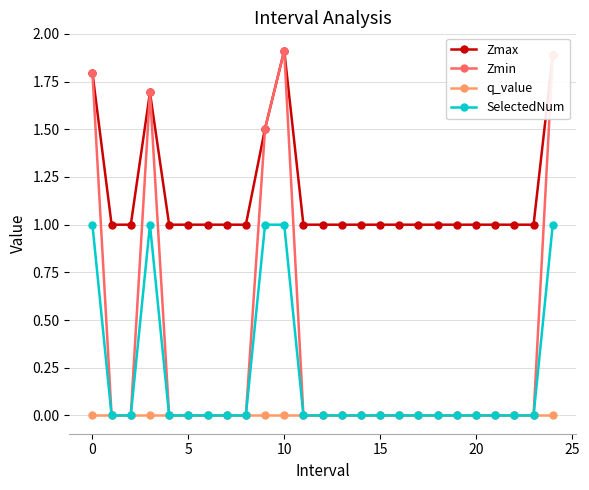

True or false: Zmax and q_value intersect in this chart.

False